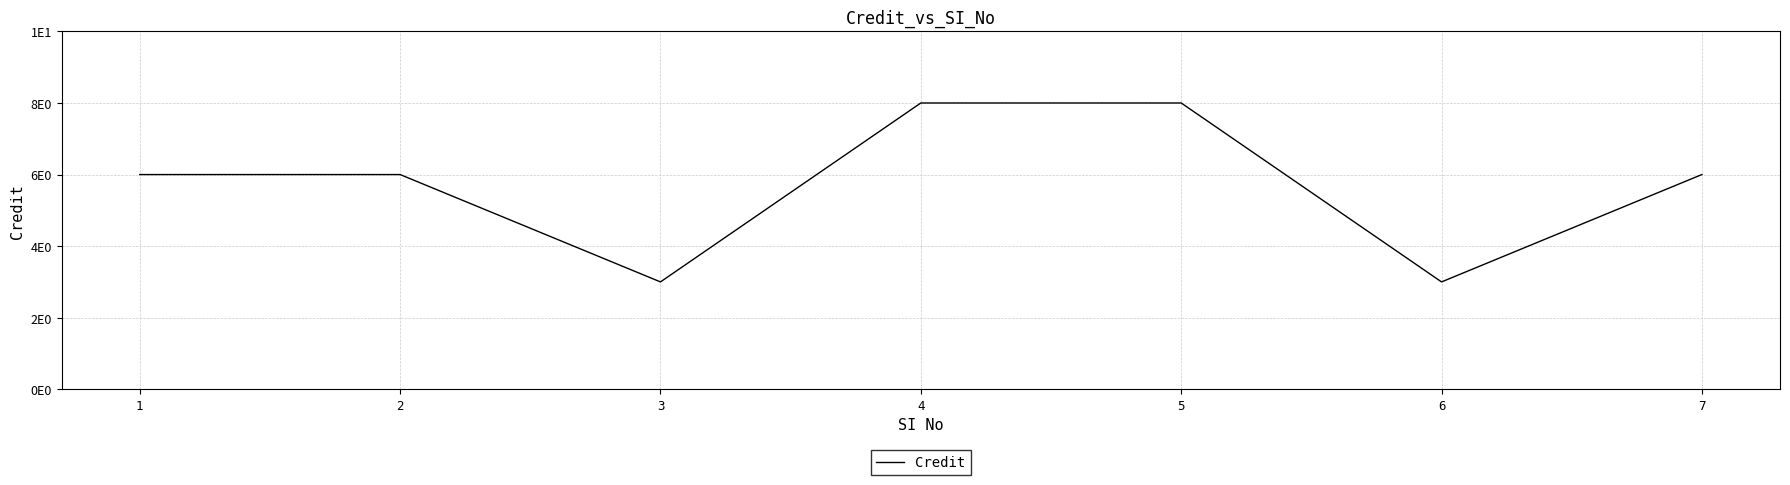

How many interior local valleys (lower than both neighbors) does the data have?

2